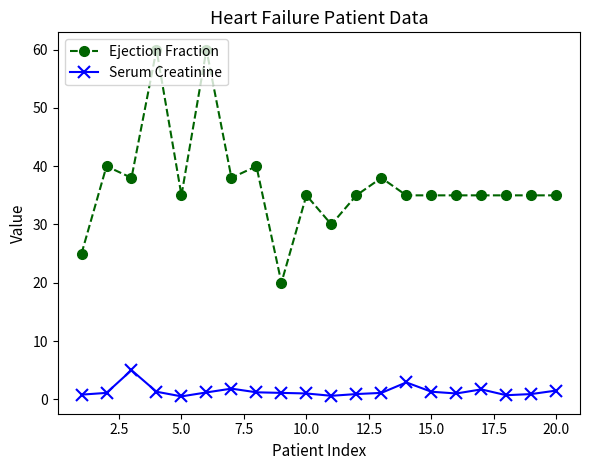

True or false: Serum Creatinine has more than 2 interior local peaks.

True